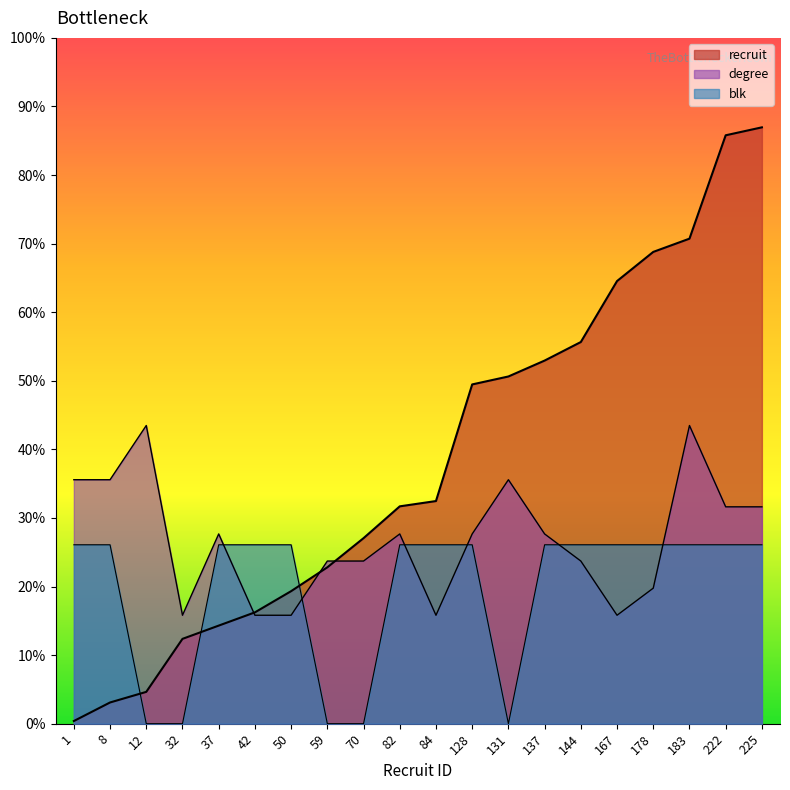

What is the difference between the degree values at 50 and 178?

10.2